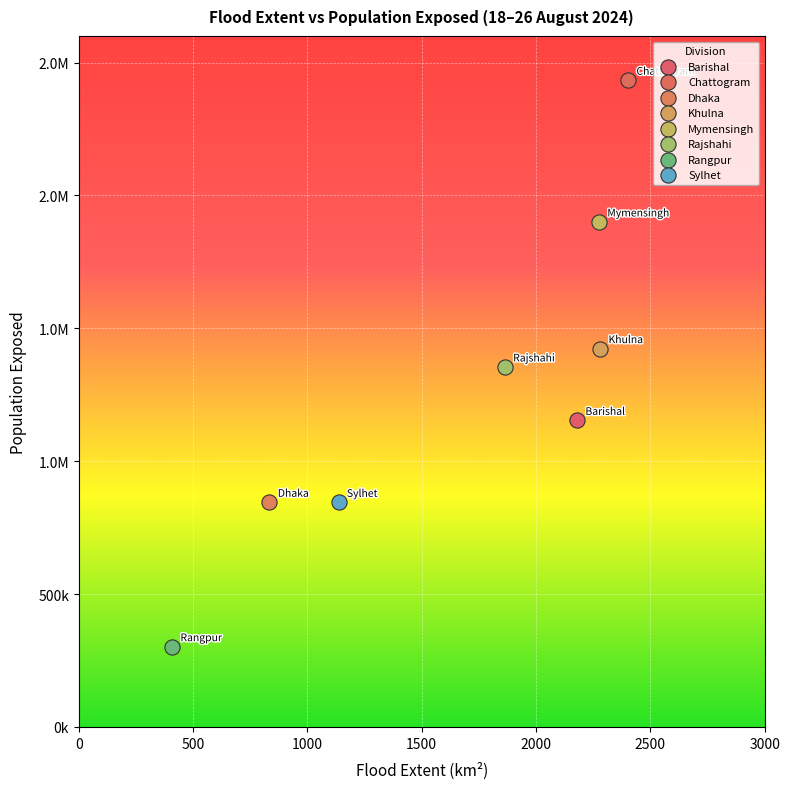

What are all the series names shown in the legend?

Barishal, Chattogram, Dhaka, Khulna, Mymensingh, Rajshahi, Rangpur, Sylhet